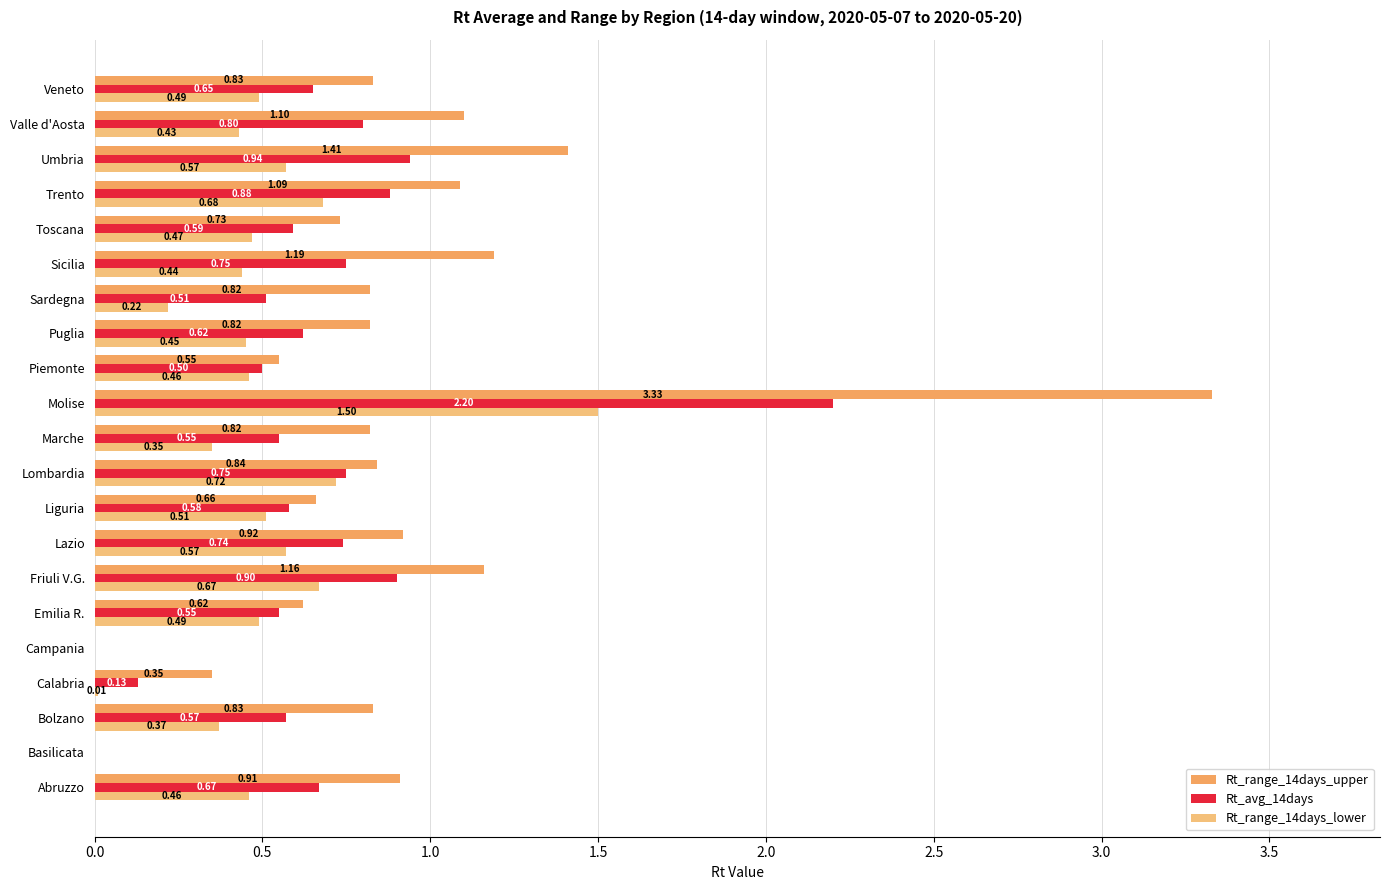

What is the sum of all Rt_range_14days_lower values?

9.9